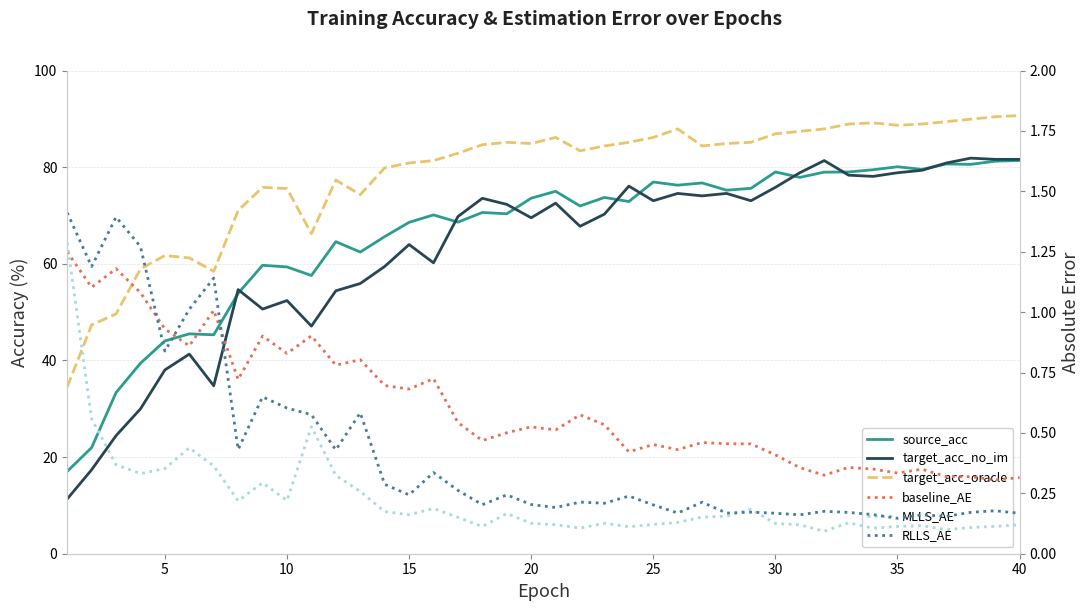

True or false: source_acc and RLLS_AE cross at least once.

False